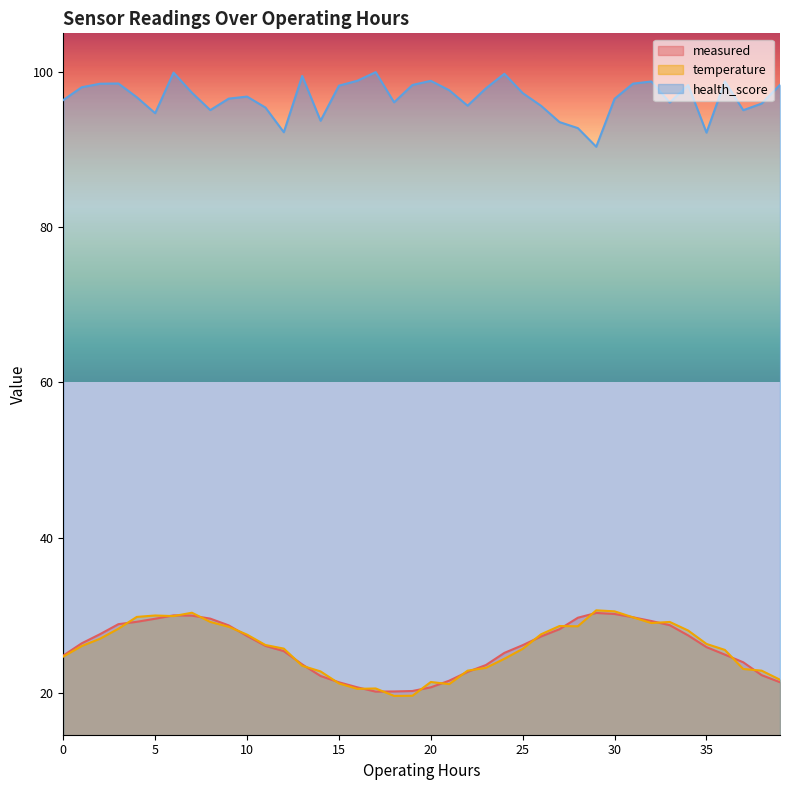

What is the difference between the maximum and minimum values in the temperature series?

11.0